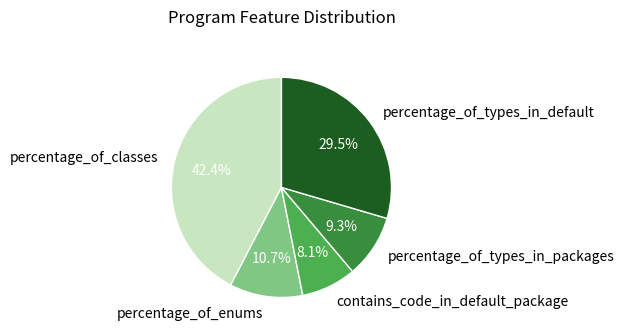

Combined, do percentage_of_types_in_default and percentage_of_types_in_packages account for over 50%?

No